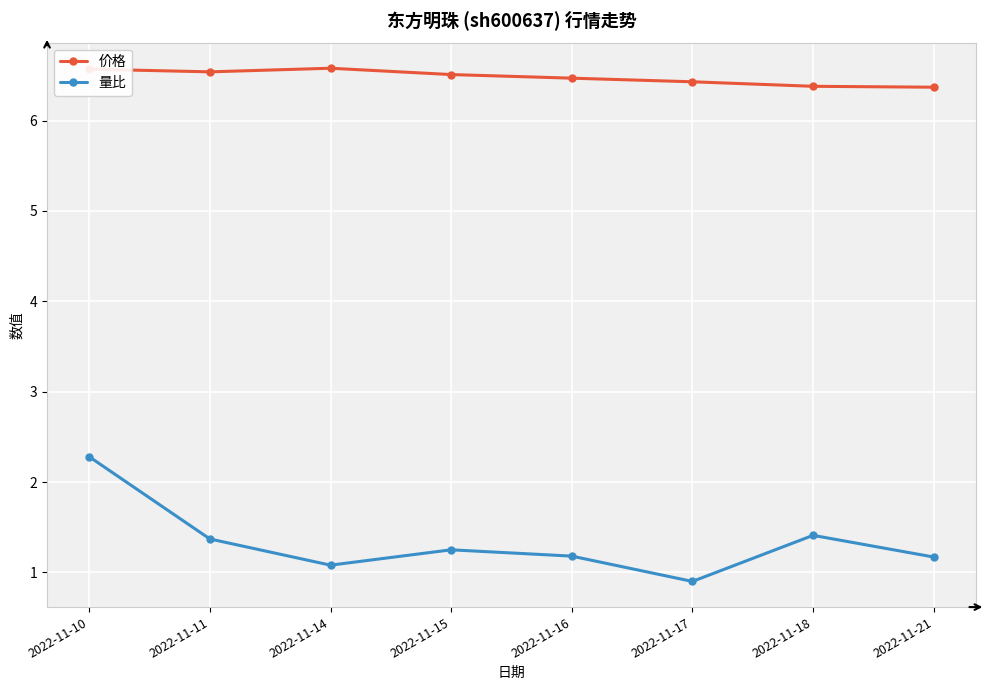

Rank the series by their average value, from lowest to highest.

量比, 价格